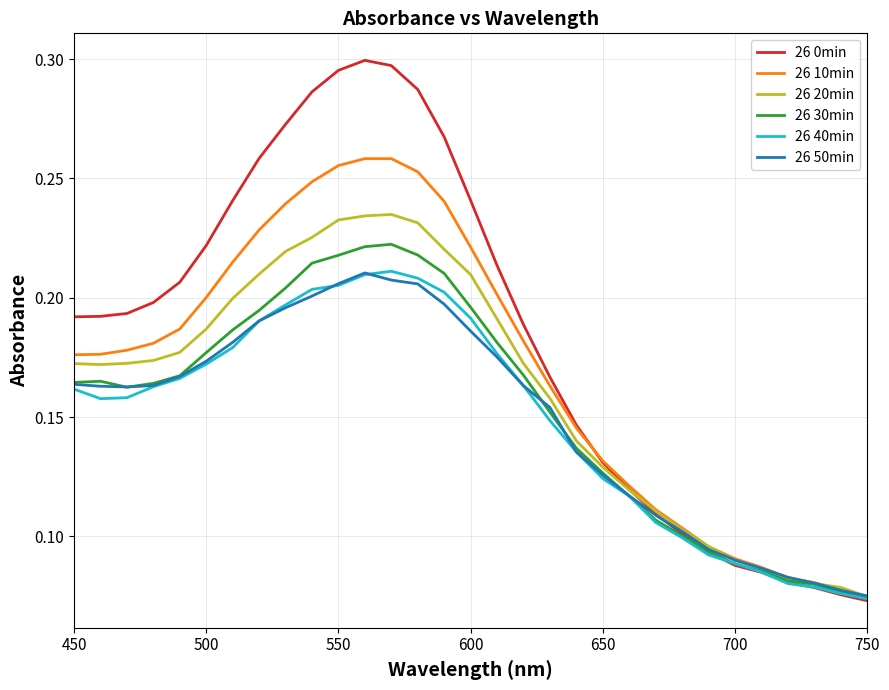

Which series has the largest total across all categories?

26 0min